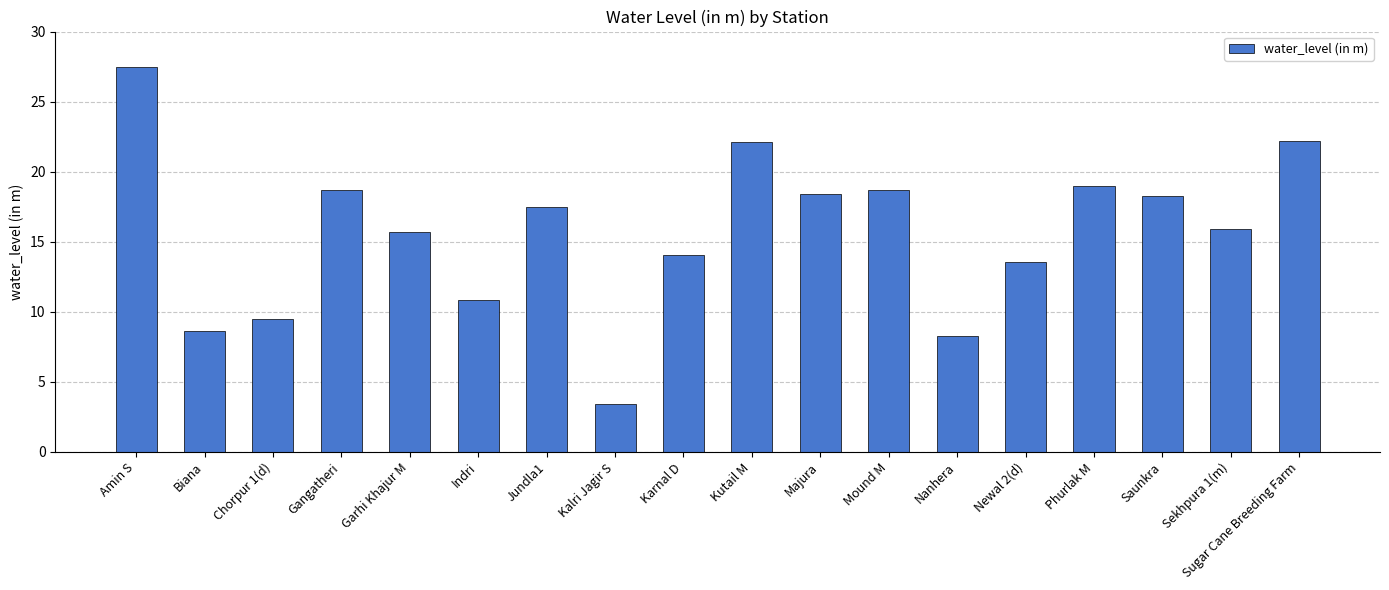

Between Garhi Khajur M and Sugar Cane Breeding Farm, which is larger?

Sugar Cane Breeding Farm